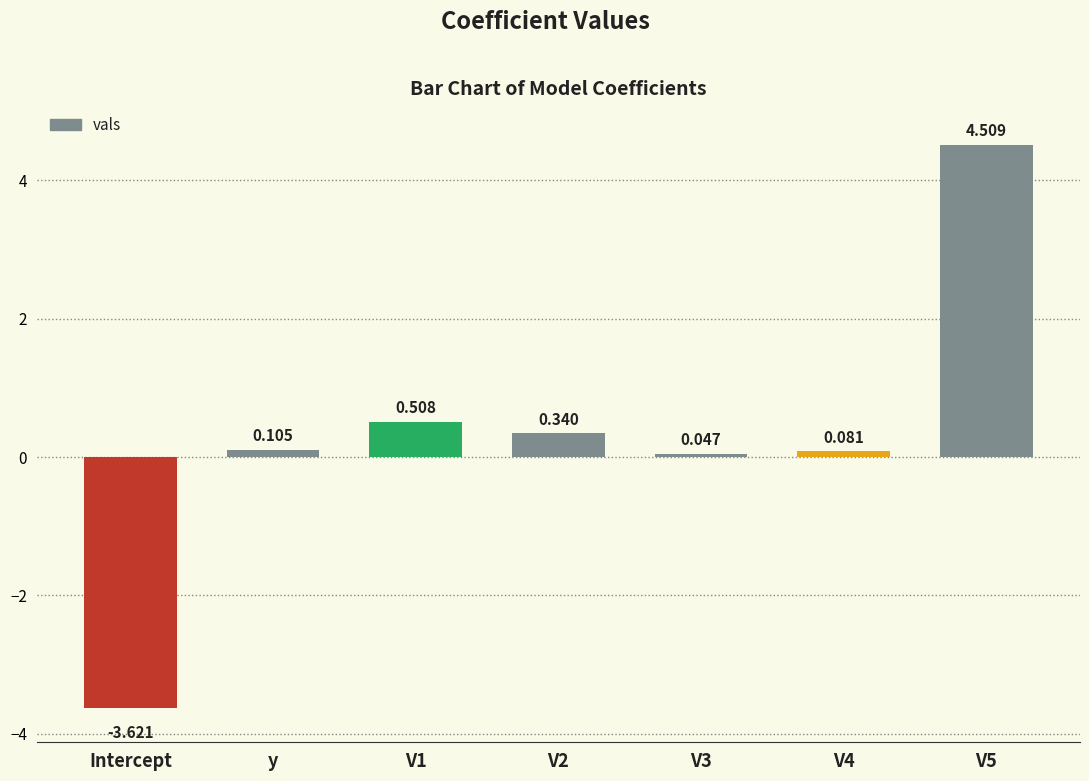

Which has a higher value, V4 or y?

y